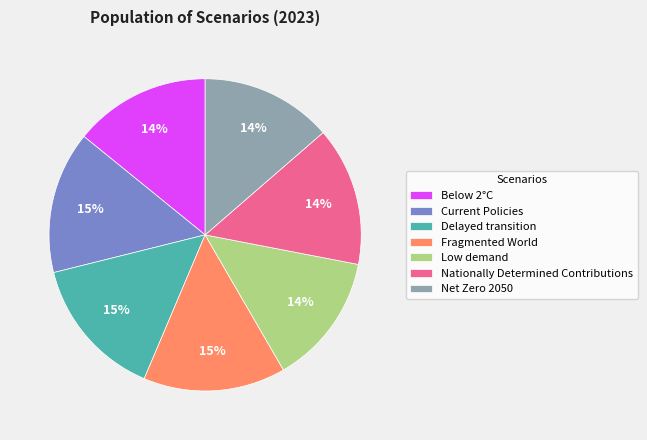

How many slices are in this pie chart?

7